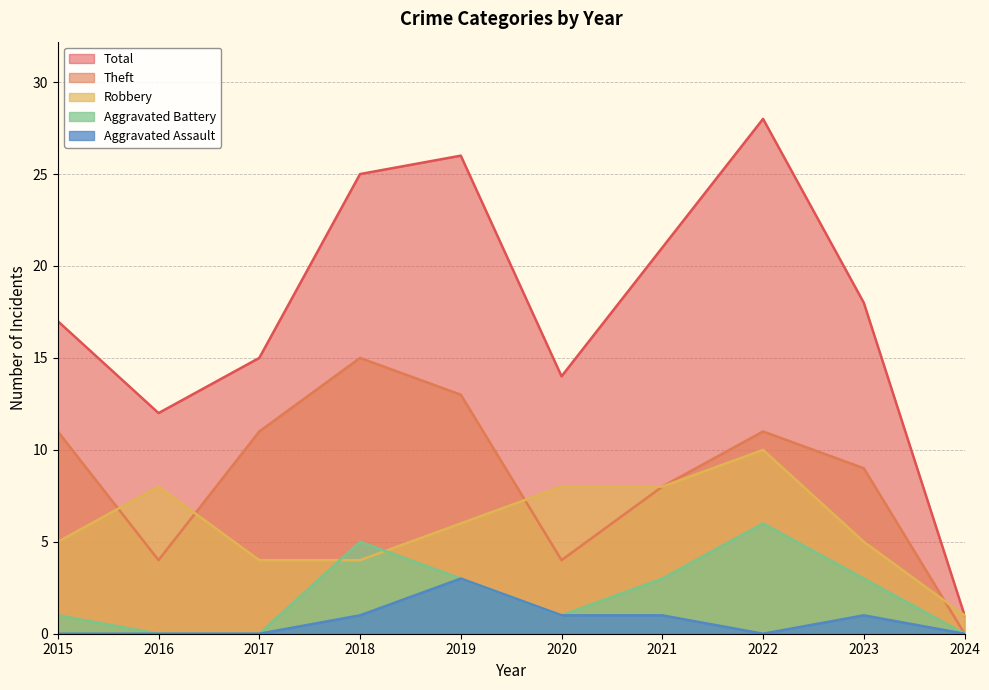

Is the value of Total at 2017 greater than the value of Aggravated Battery at 2024?

Yes